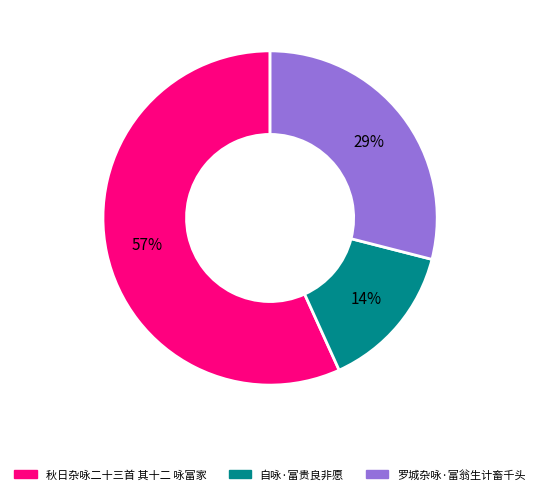

Count the number of slices in the pie.

3